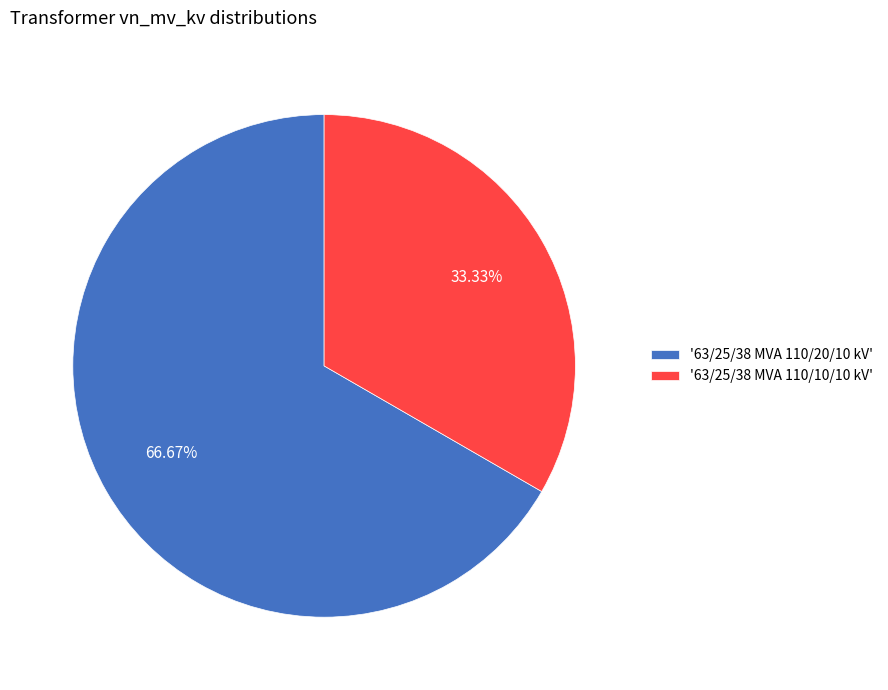

Do '63/25/38 MVA 110/10/10 kV' and '63/25/38 MVA 110/20/10 kV' together represent more than half of the pie?

Yes